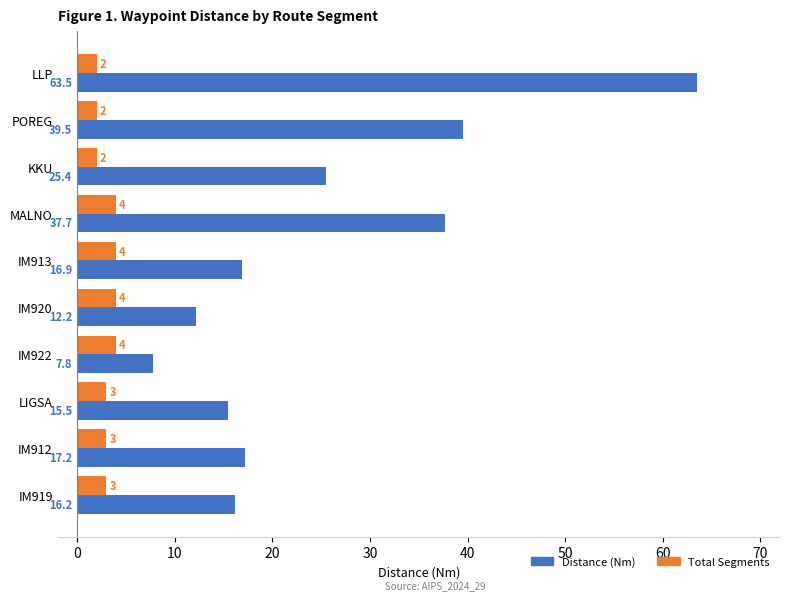

Which series has the largest total across all categories?

Distance (Nm)